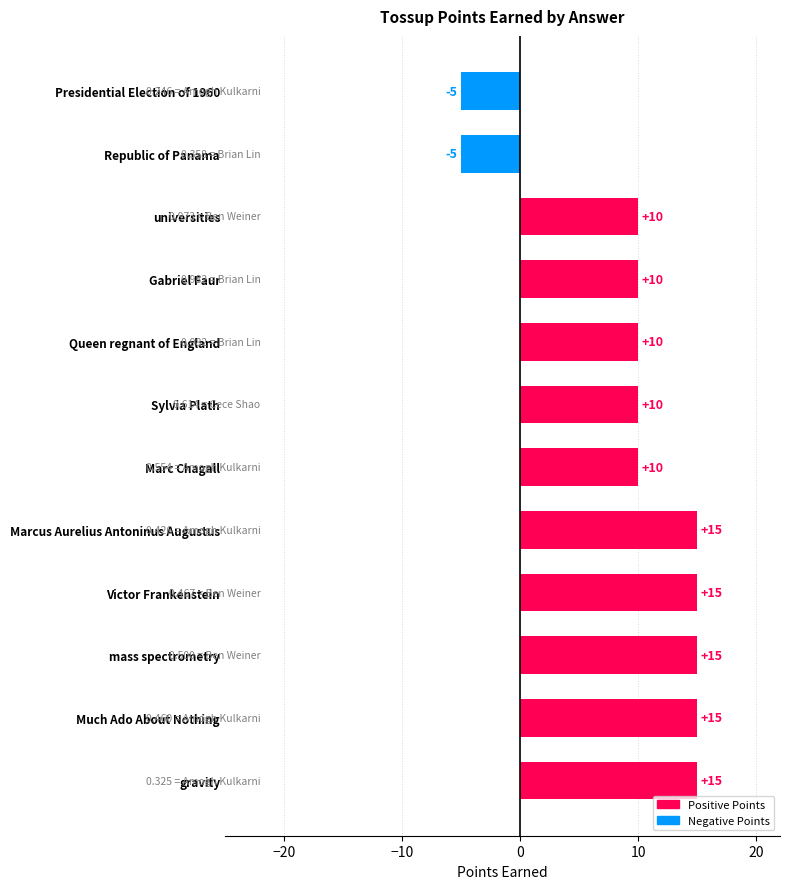

What is the difference between the values at Sylvia Plath and Marcus Aurelius Antoninus Augustus?

5